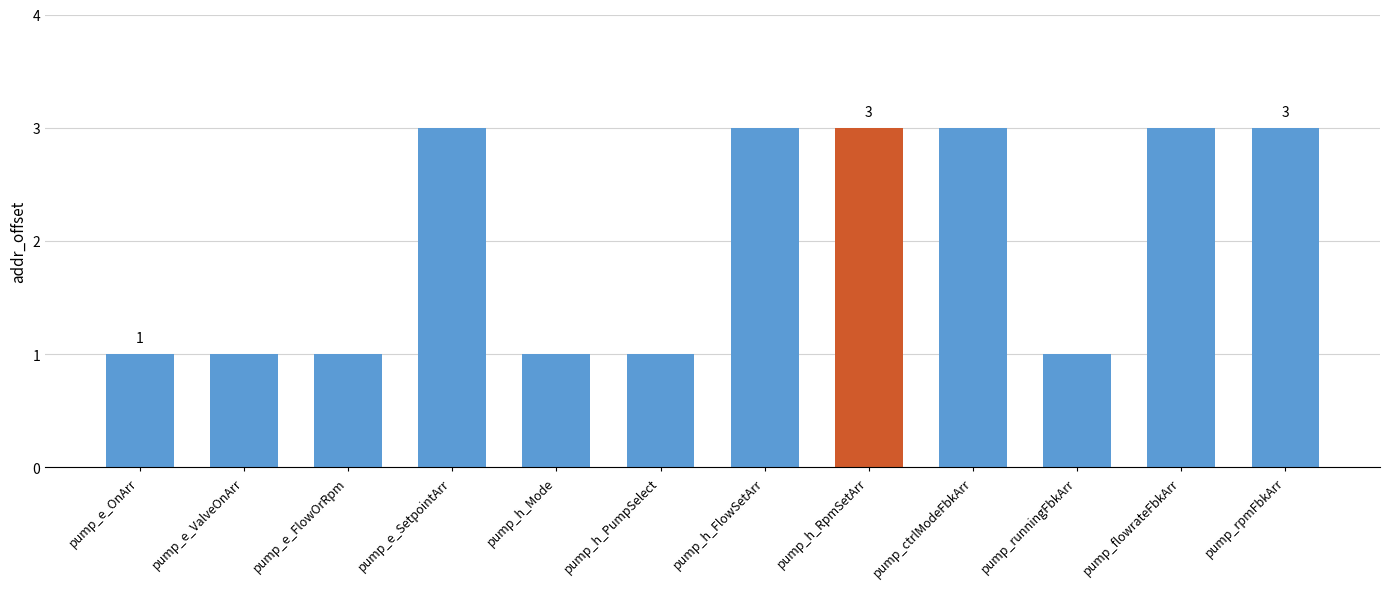

What is the label of the 1st bar from the right?

pump_rpmFbkArr